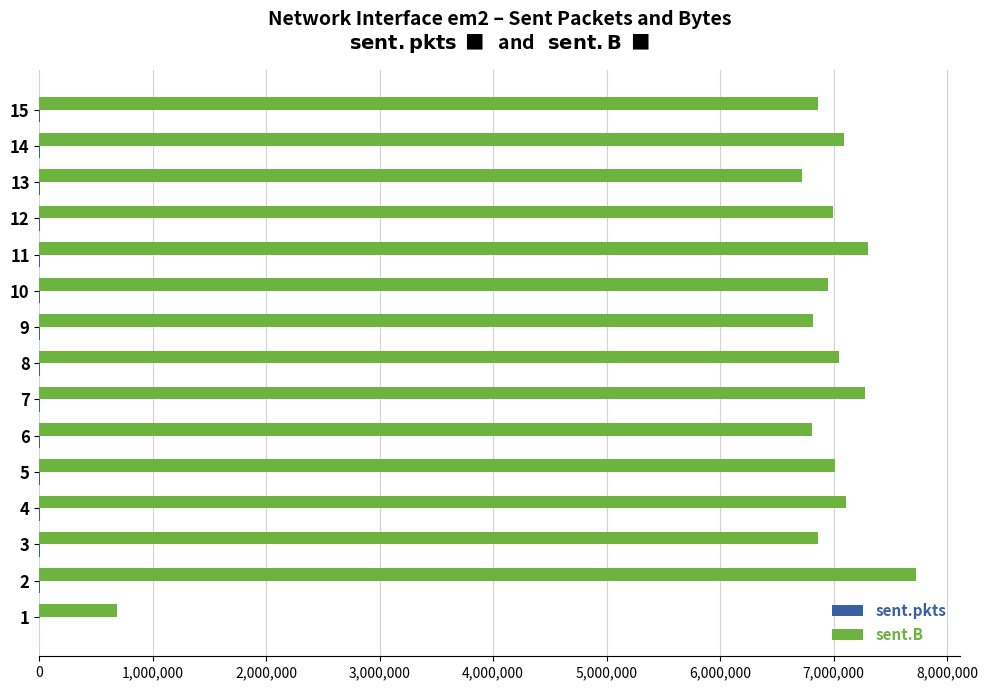

What is the maximum value for sent.B?

7727101